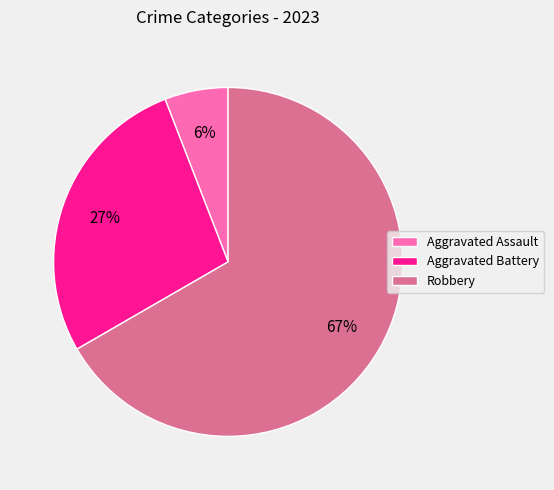

Between Aggravated Battery and Robbery, which is larger?

Robbery